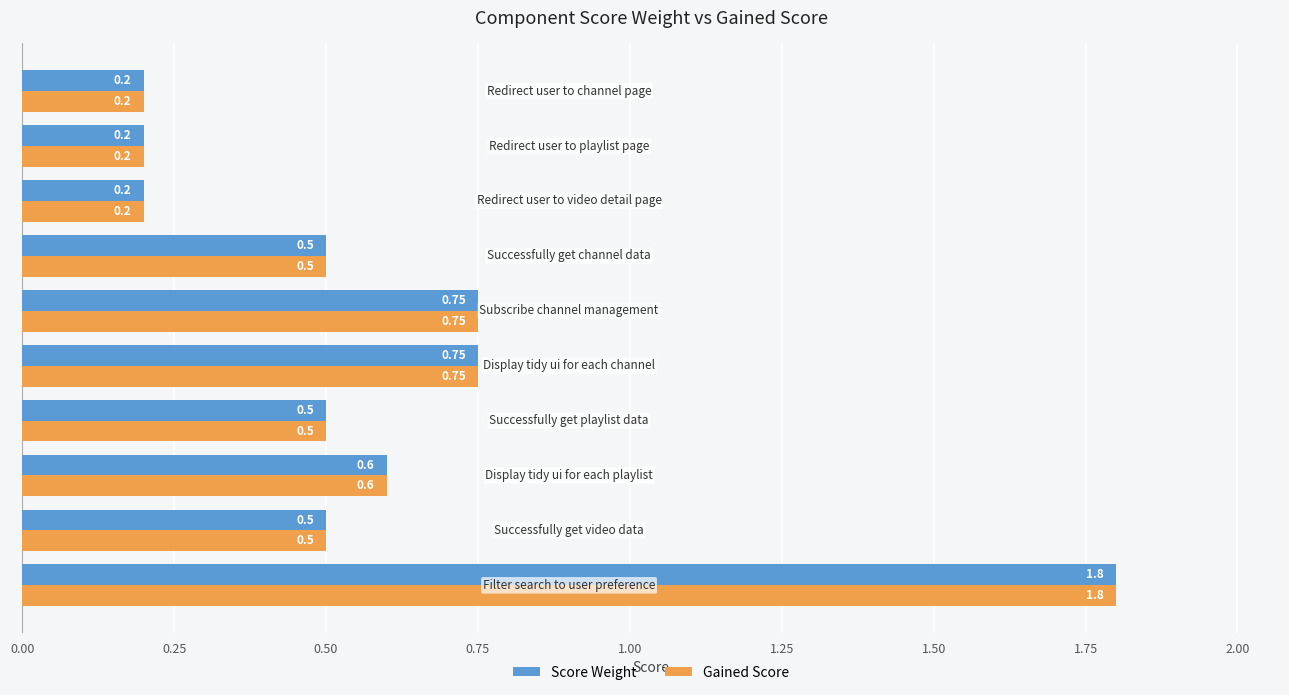

What is the difference between the maximum and minimum values in the Score Weight series?

1.6